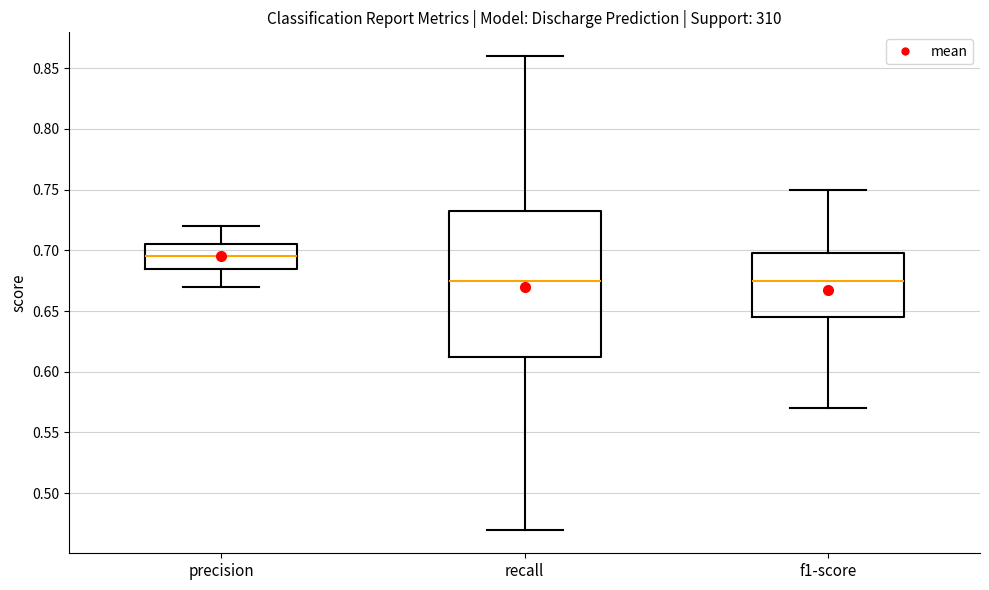

Reading left to right, transcribe this box plot: for each box, give where its median line is, the range the box spans, and where its two whiskers end, as read against the y-axis. The values are not printed on the chart, so give them approximately, as read against the axis.

precision: median 0.695, box 0.685 to 0.705, whiskers 0.670 to 0.720
recall: median 0.675, box 0.615 to 0.735, whiskers 0.470 to 0.860
f1-score: median 0.675, box 0.645 to 0.700, whiskers 0.570 to 0.750